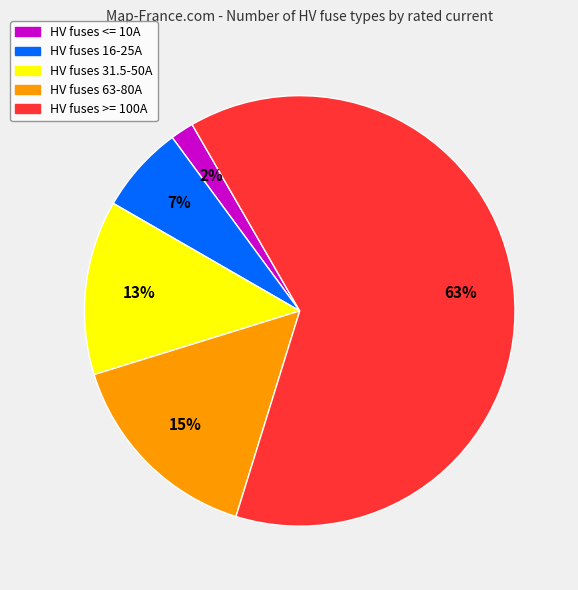

Is there a majority slice in this chart?

Yes